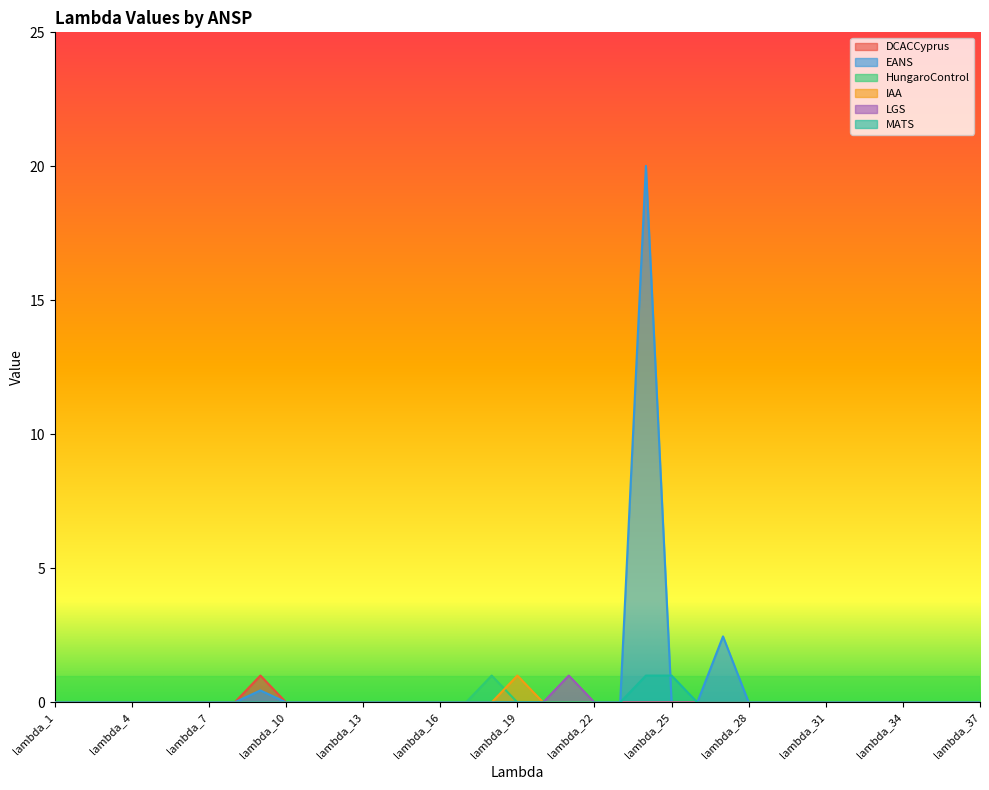

Which series has the largest total across all categories?

EANS